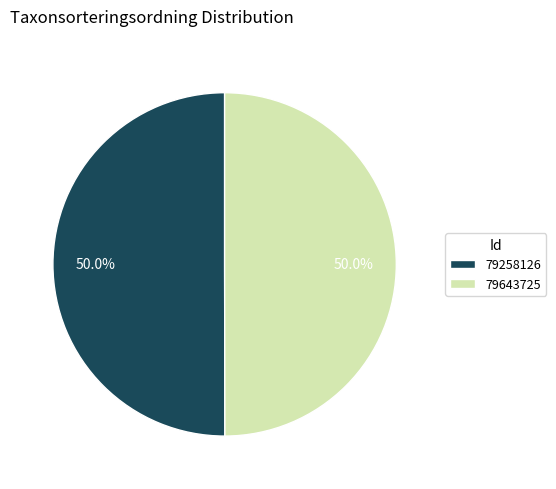

Is it true that 79258126 is 64% of the pie?

False